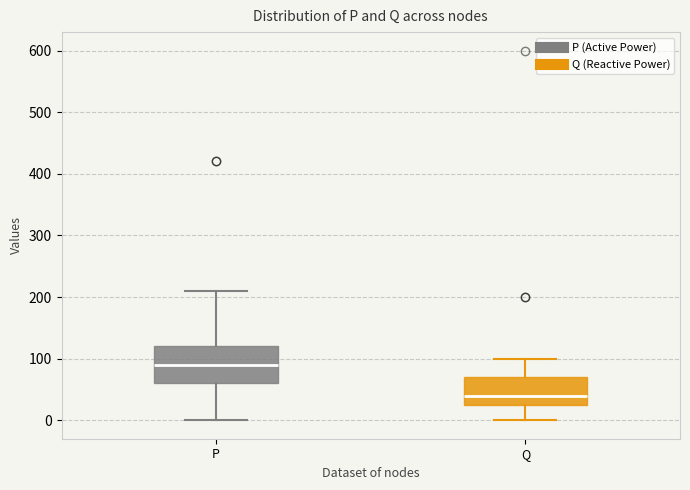

Reading left to right, transcribe this box plot: for each box, give where its median line is, the range the box spans, and where its two whiskers end, as read against the y-axis. The values are not printed on the chart, so give them approximately, as read against the axis.

P: median 90, box 60 to 120, whiskers 0 to 210
Q: median 40, box 30 to 70, whiskers 0 to 100